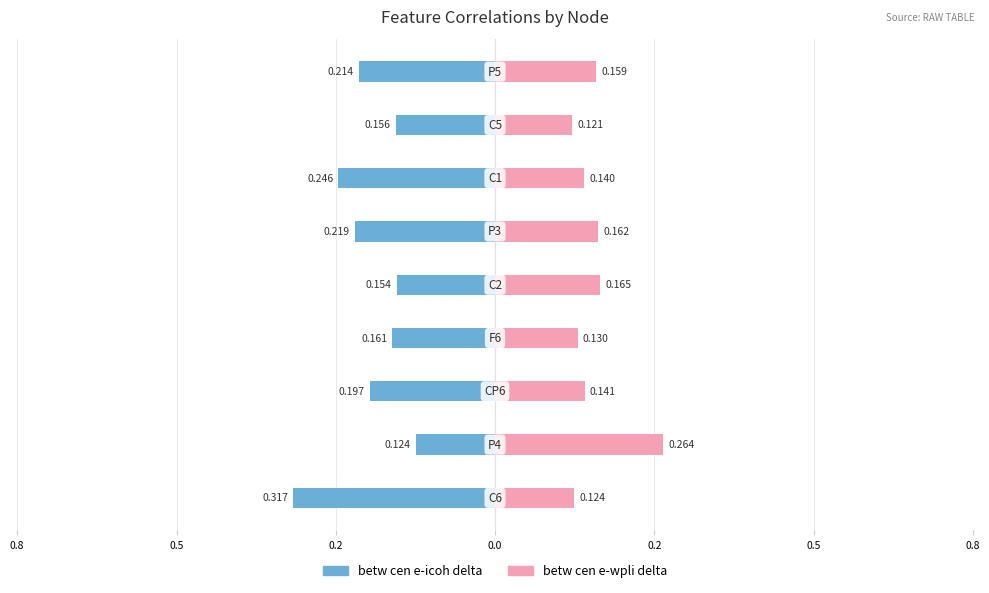

How many bars are there in each group?

2